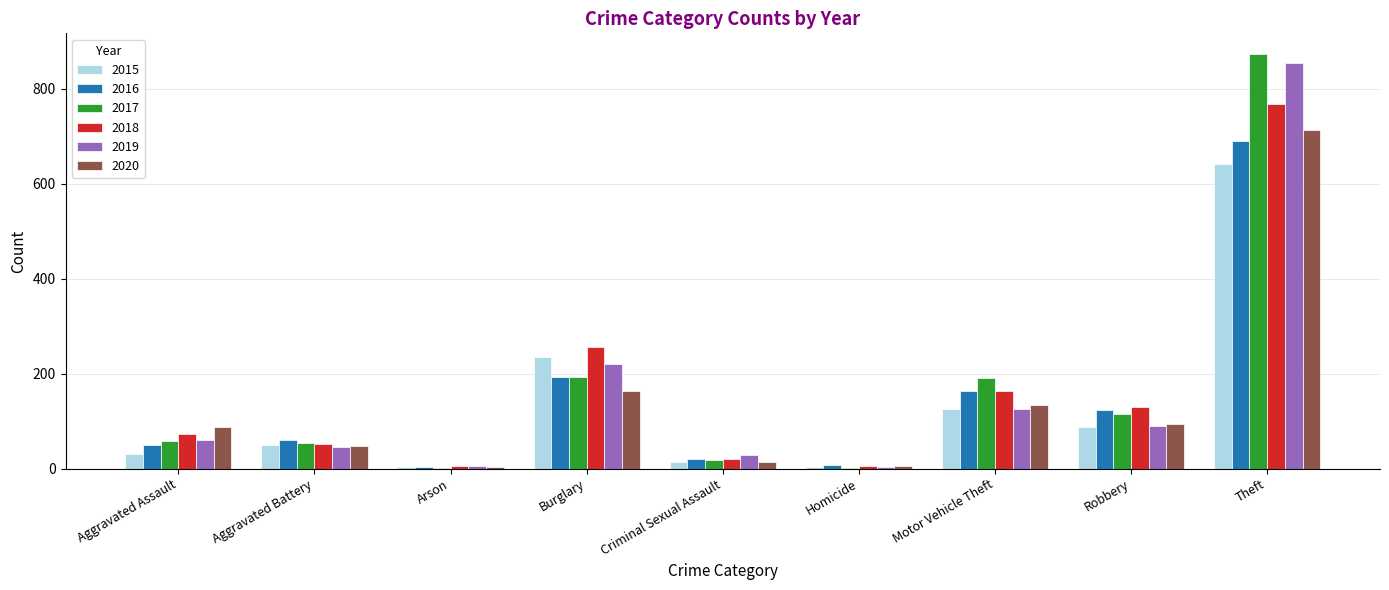

What are all the series names shown in the legend?

2015, 2016, 2017, 2018, 2019, 2020